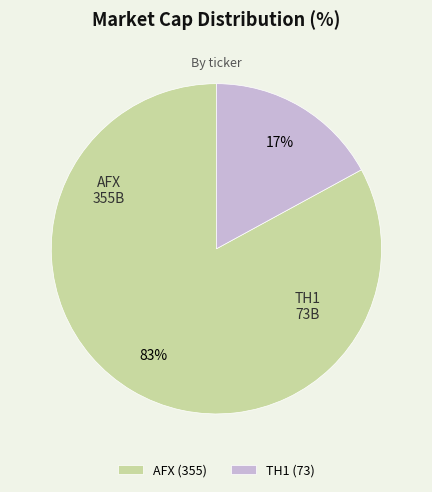

How many slices are in this pie chart?

2